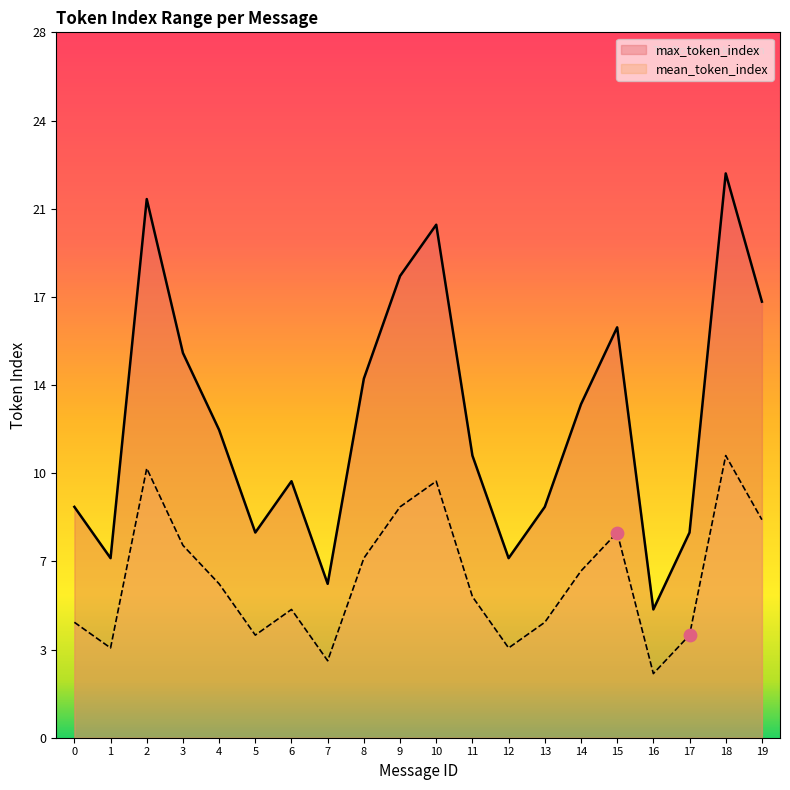

At which category is the sum across all series the highest?

18